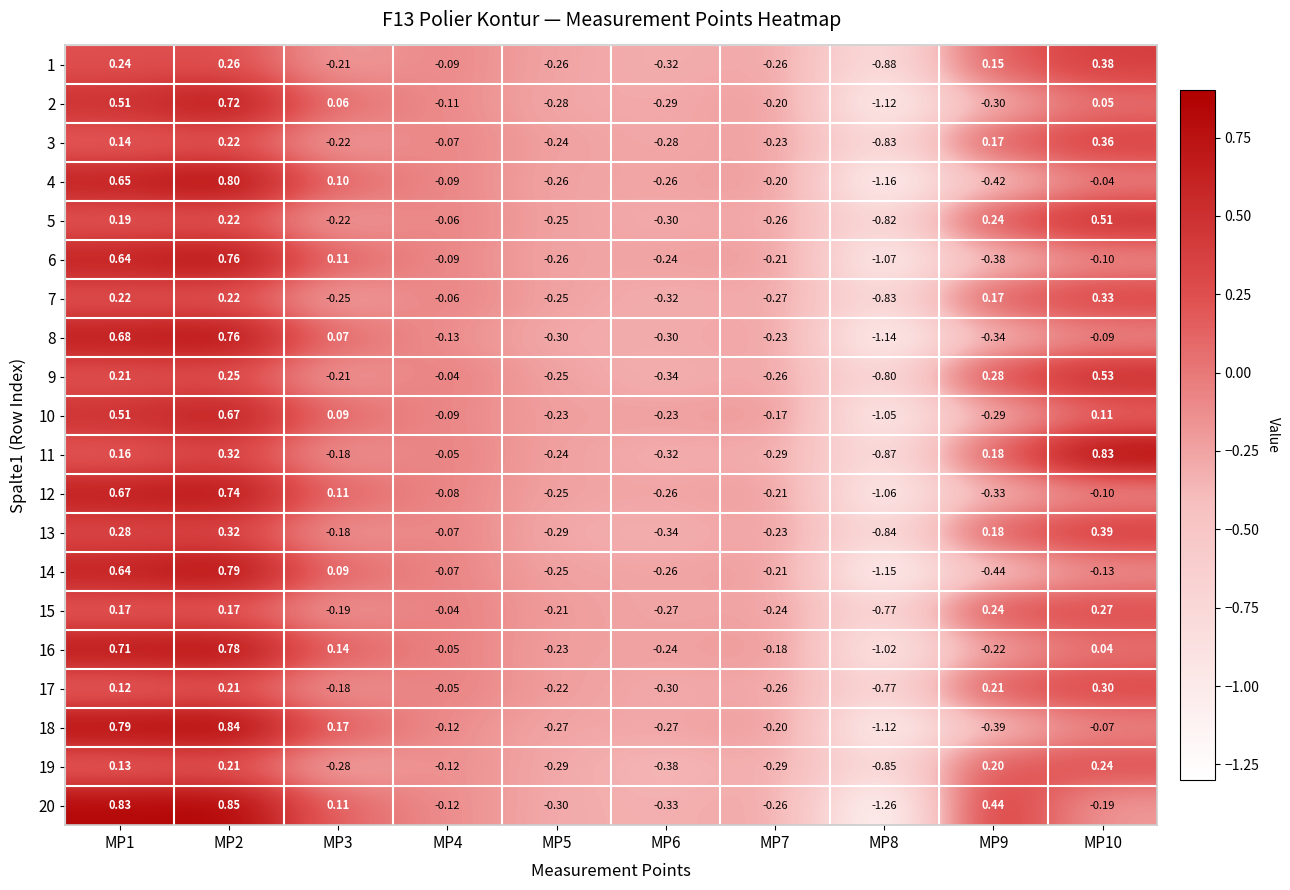

Rank the series by their maximum value, from lowest to highest.

19, 15, 17, 7, 3, 1, 13, 5, 9, 10, 2, 12, 6, 8, 16, 14, 4, 11, 18, 20